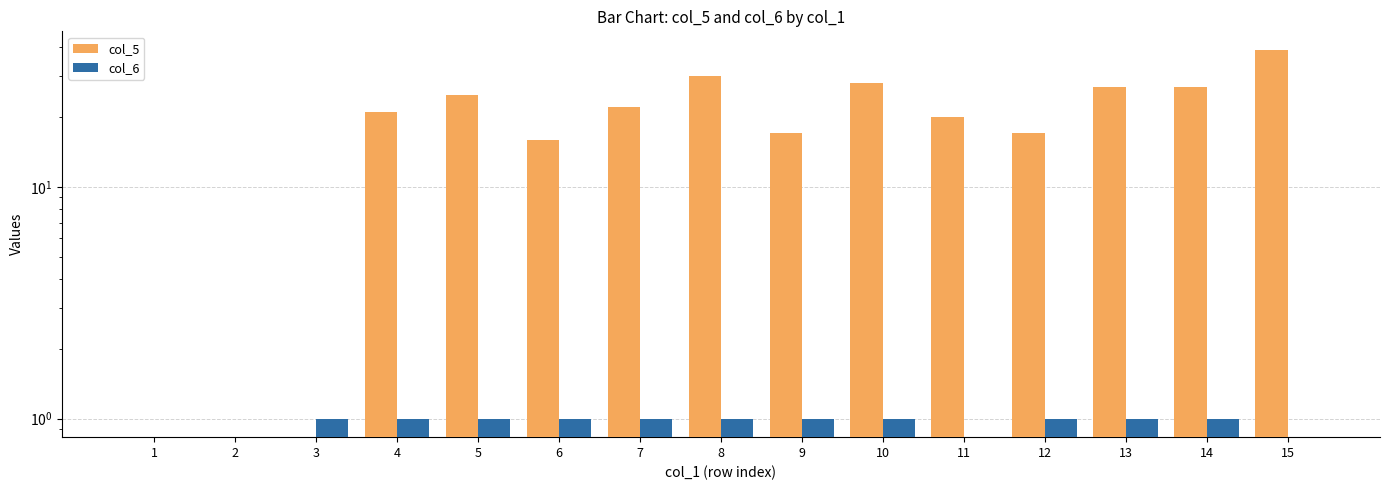

How many distinct data groups are displayed?

2